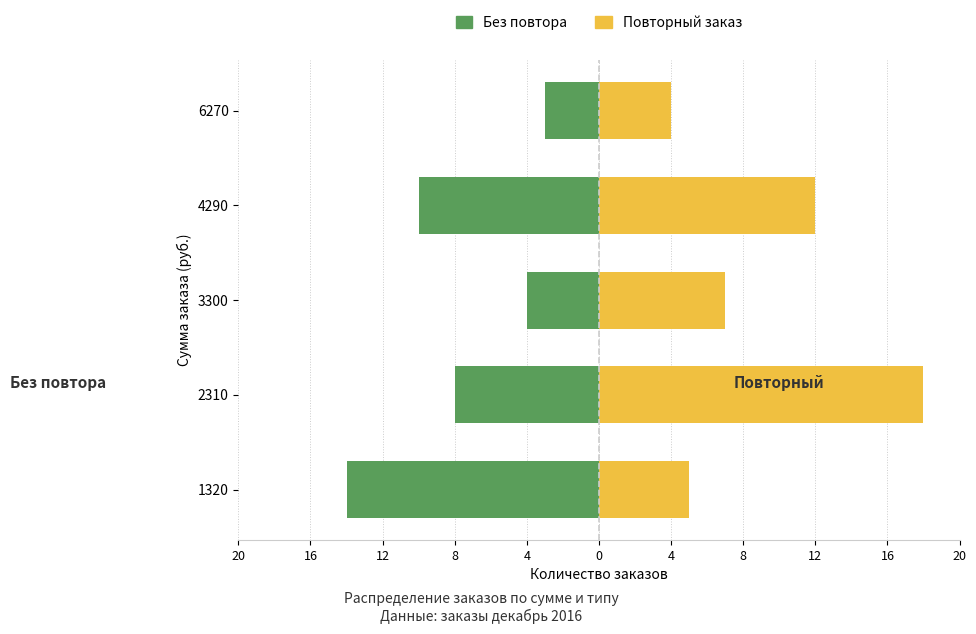

How many bars are there in each group?

2